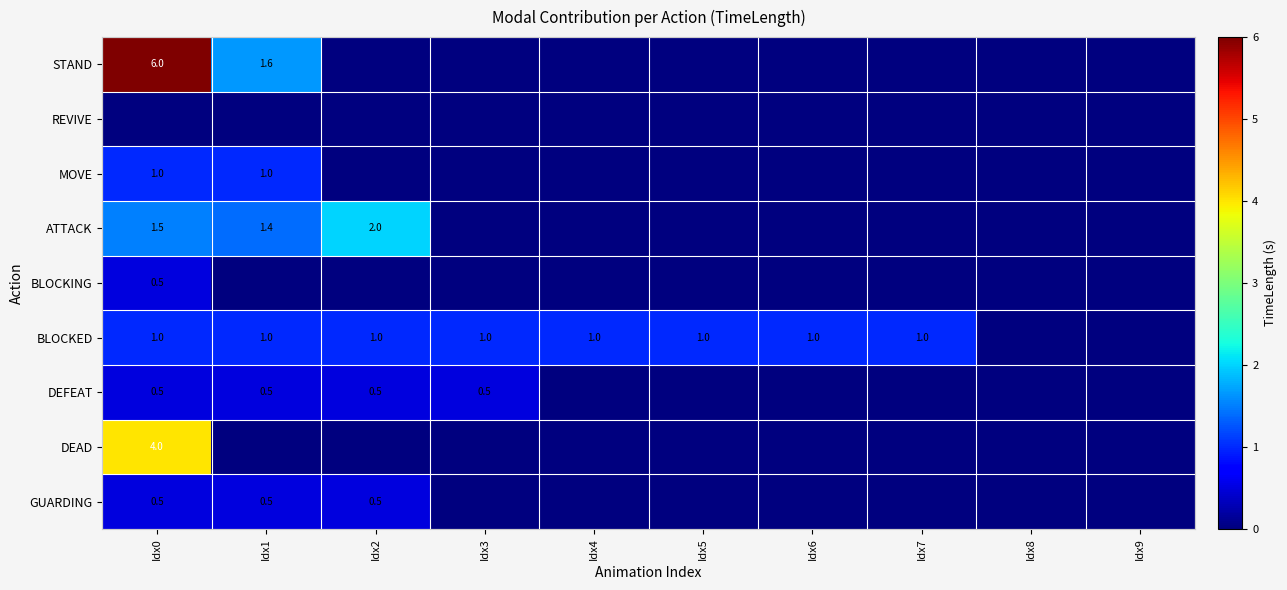

The BLOCKED series shows 1.3 at Idx2. True or false?

False